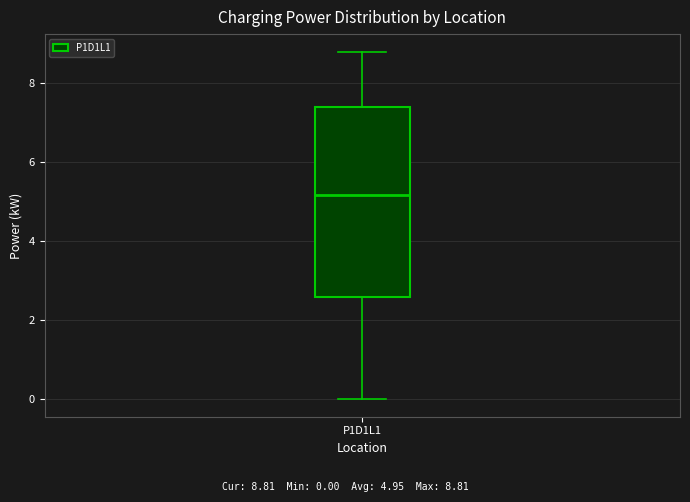

Where is the lower edge of the box for P1D1L1 on the y-axis? The values are not printed on the chart, so give them approximately, as read against the axis.

2.6